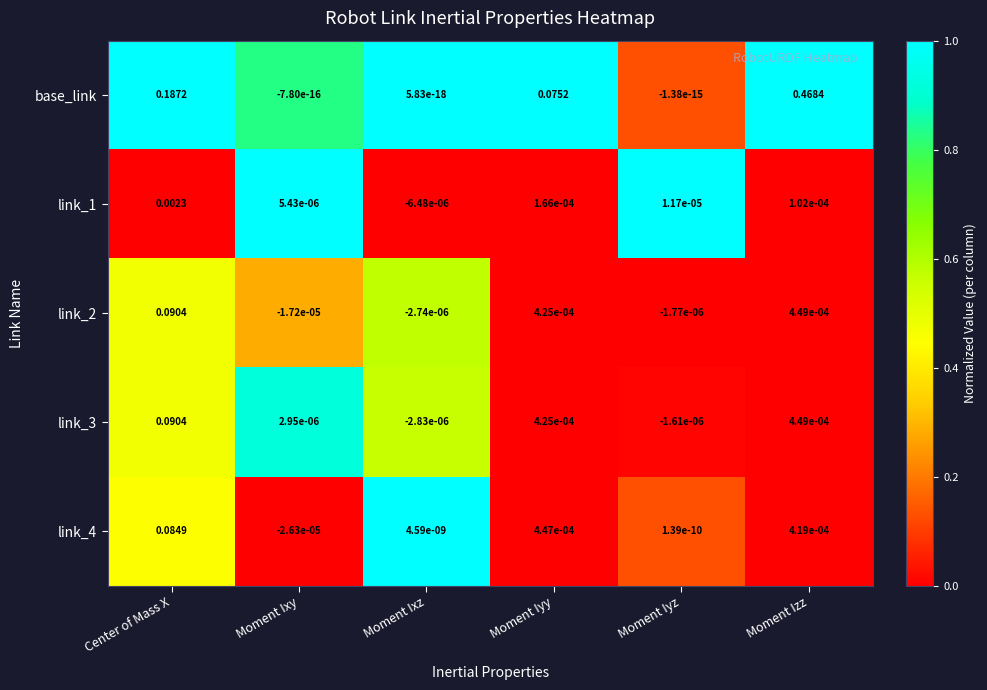

Between Center of Mass X and Moment Ixz, which series saw the biggest shift?

base_link